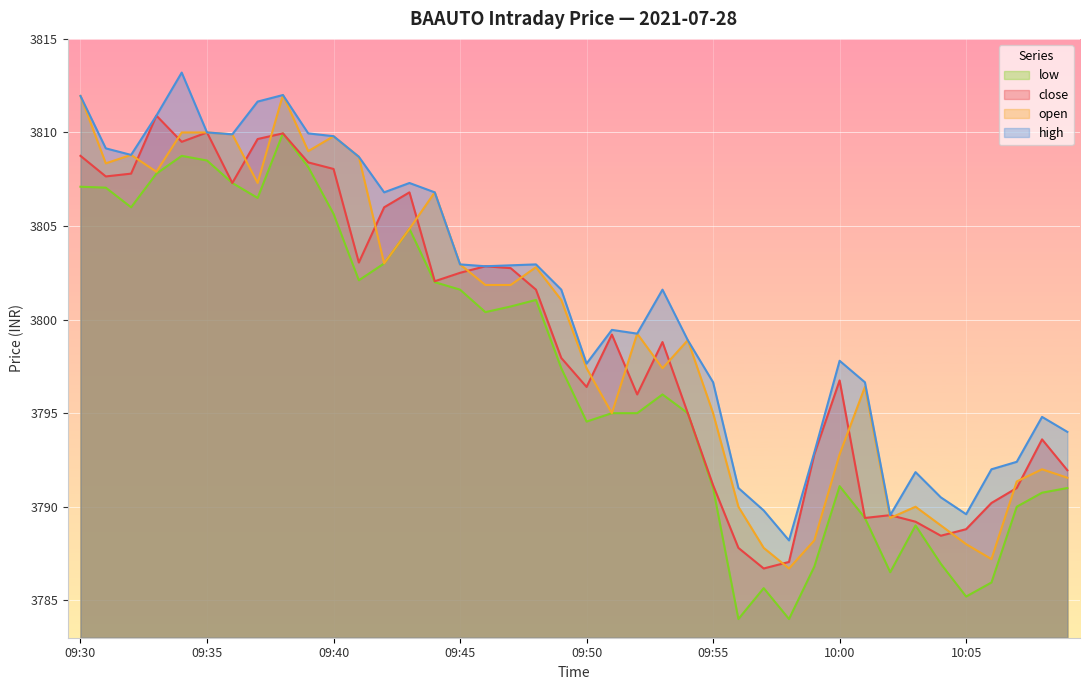

How many lines are shown in the chart?

4